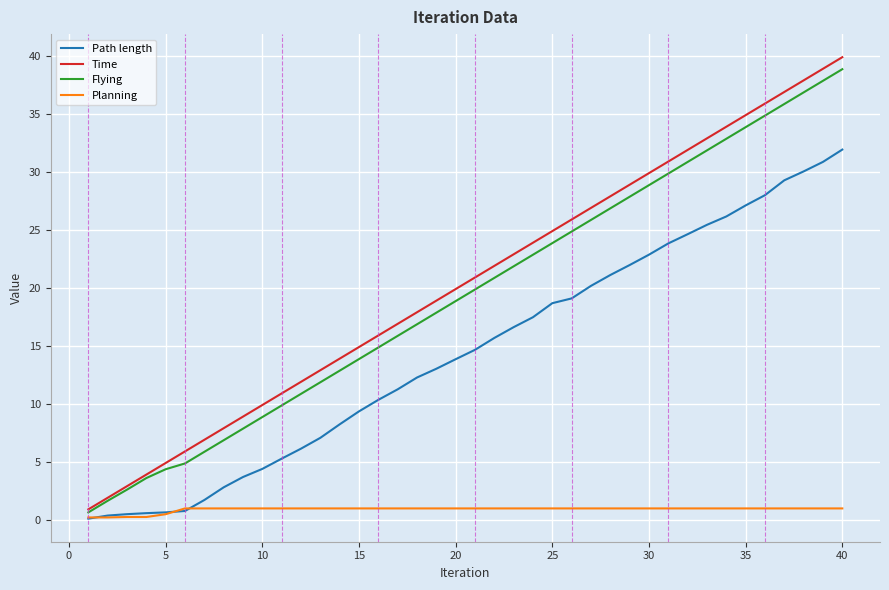

True or false: Planning and Time intersect in this chart.

False